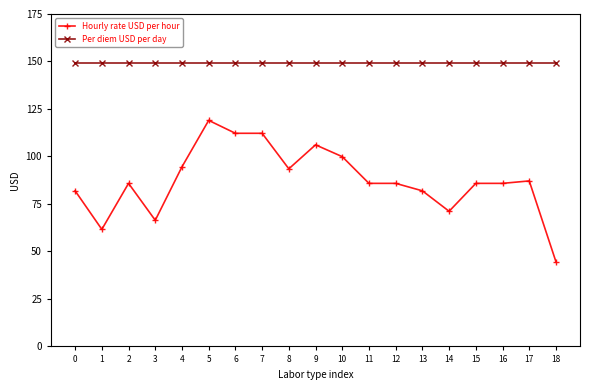

True or false: Per diem USD per day and Hourly rate USD per hour cross at least once.

False